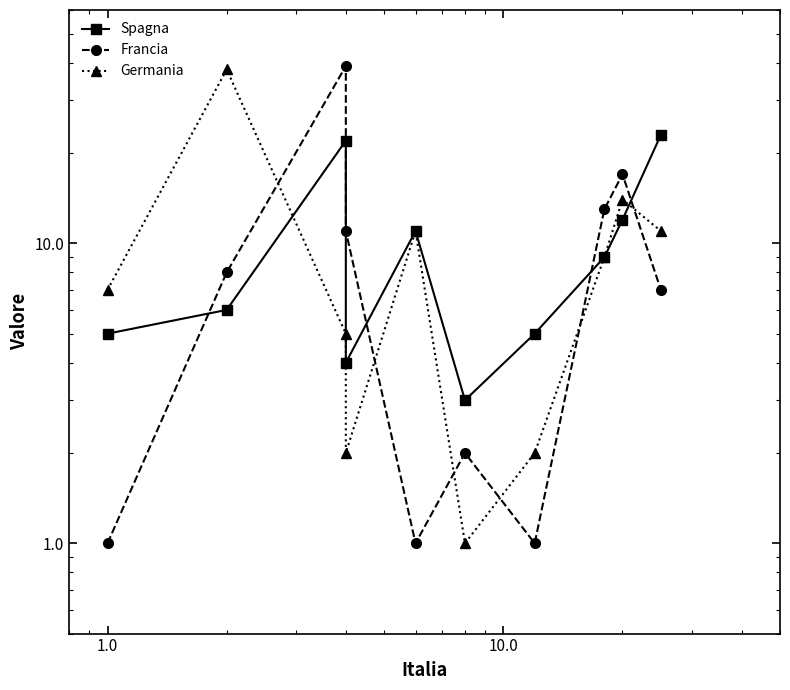

True or false: Spagna and Germania intersect in this chart.

True